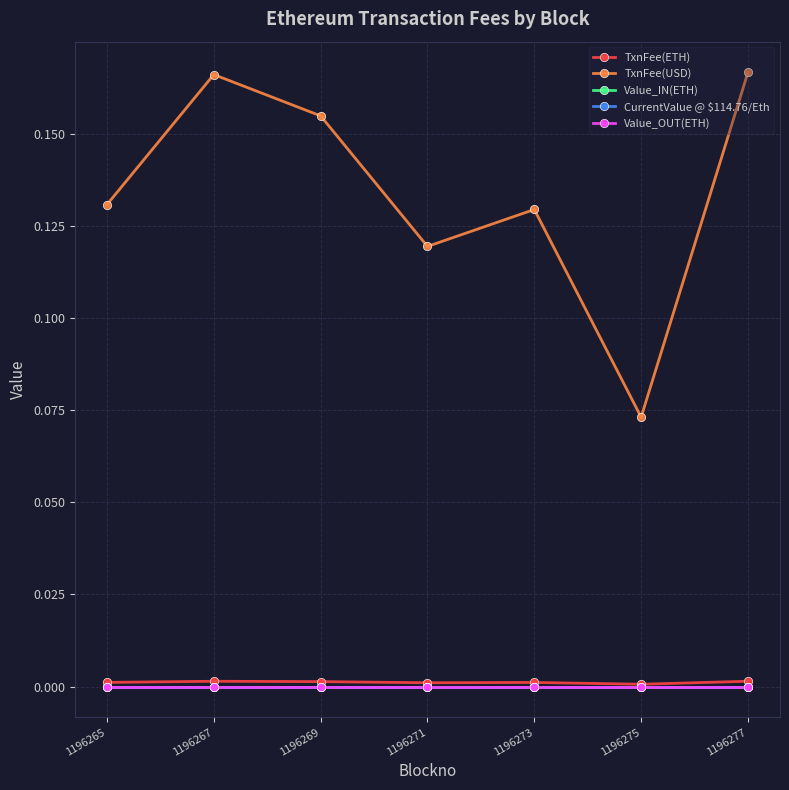

Does the chart display data point markers on the line(s)?

Yes